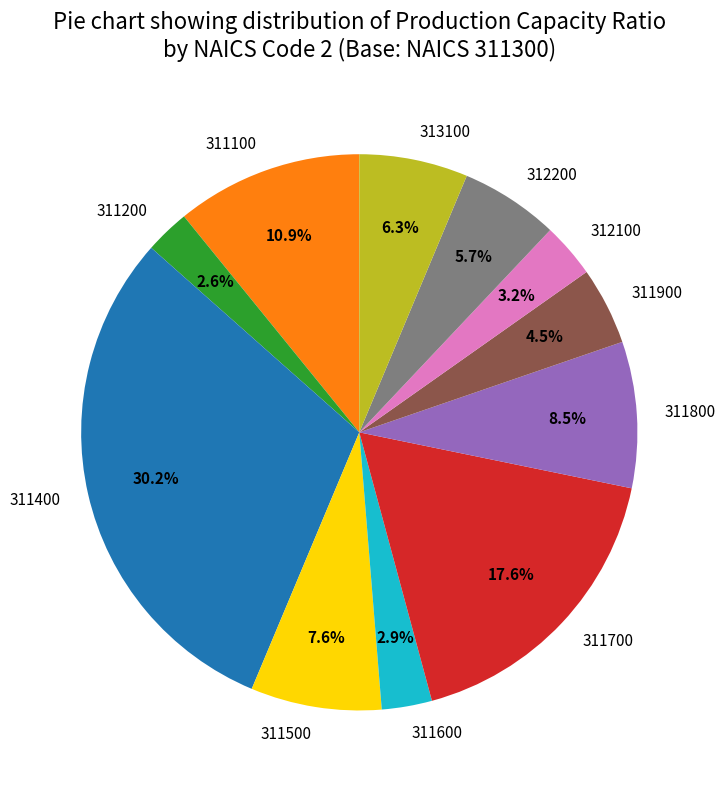

Is there a majority slice in this chart?

No